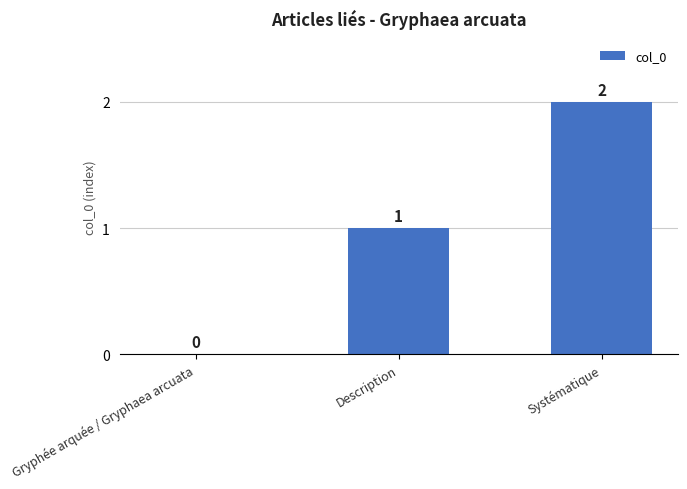

Is it true that the value at Systématique is 3?

False